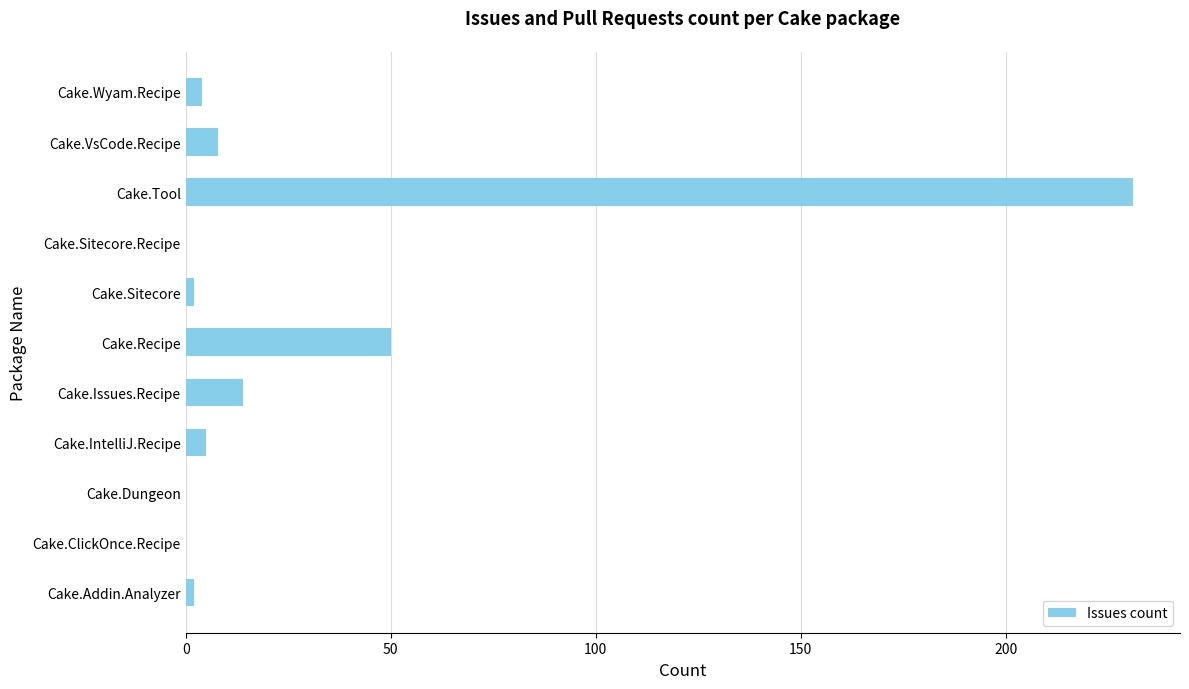

What is the sum of the values at Cake.Issues.Recipe and Cake.VsCode.Recipe?

22